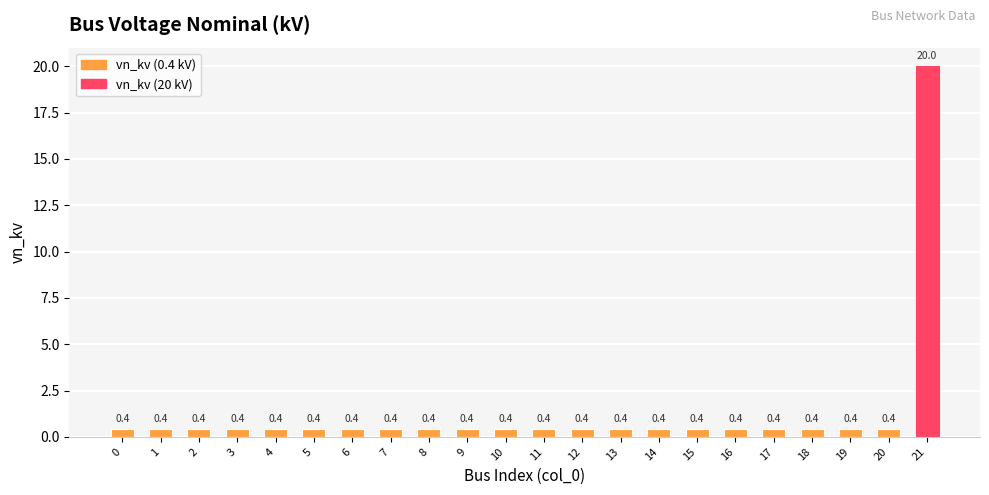

Is it true that the value at 5 is 0.4?

True